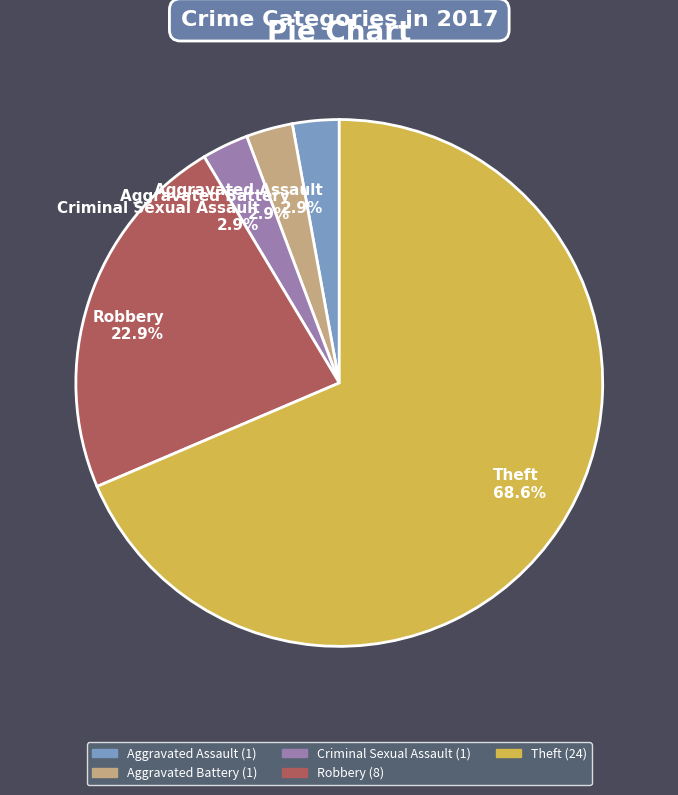

Which category has the biggest portion of the pie?

Theft